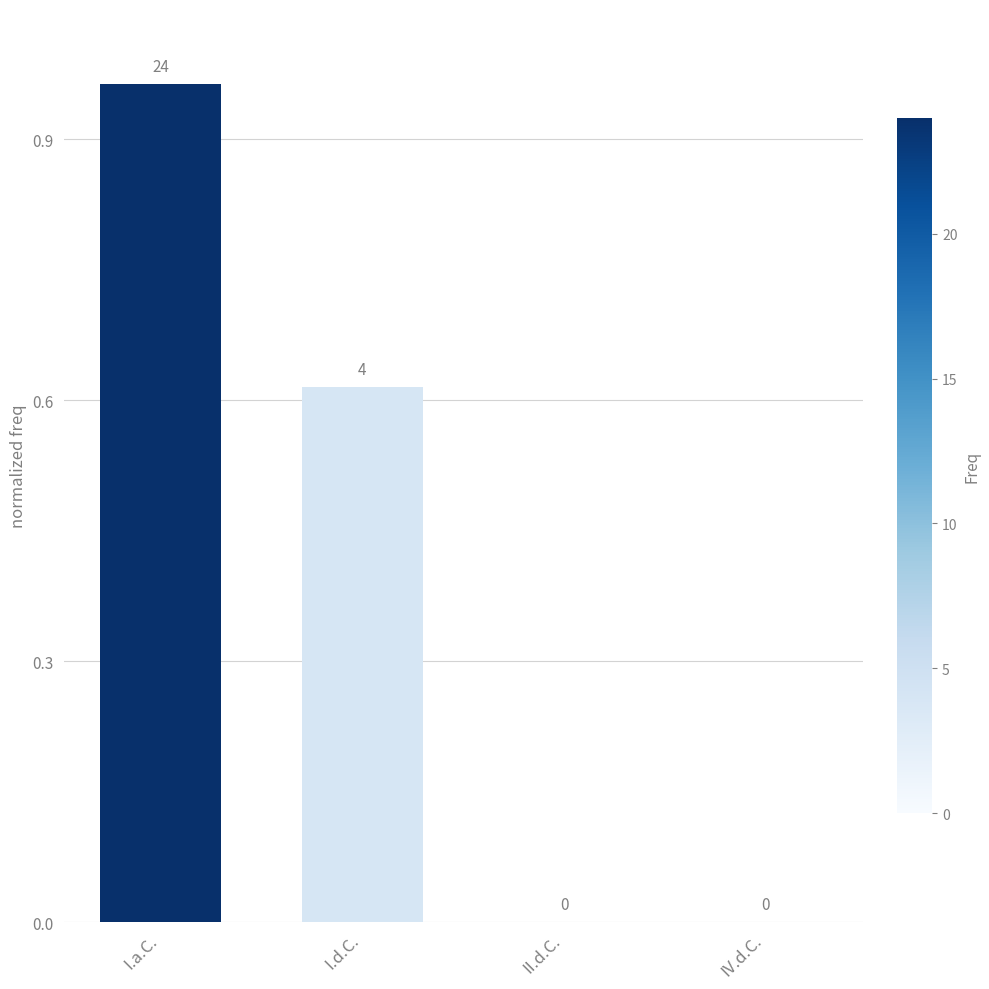

Is it true that the value at I.a.C. is 0.6?

False